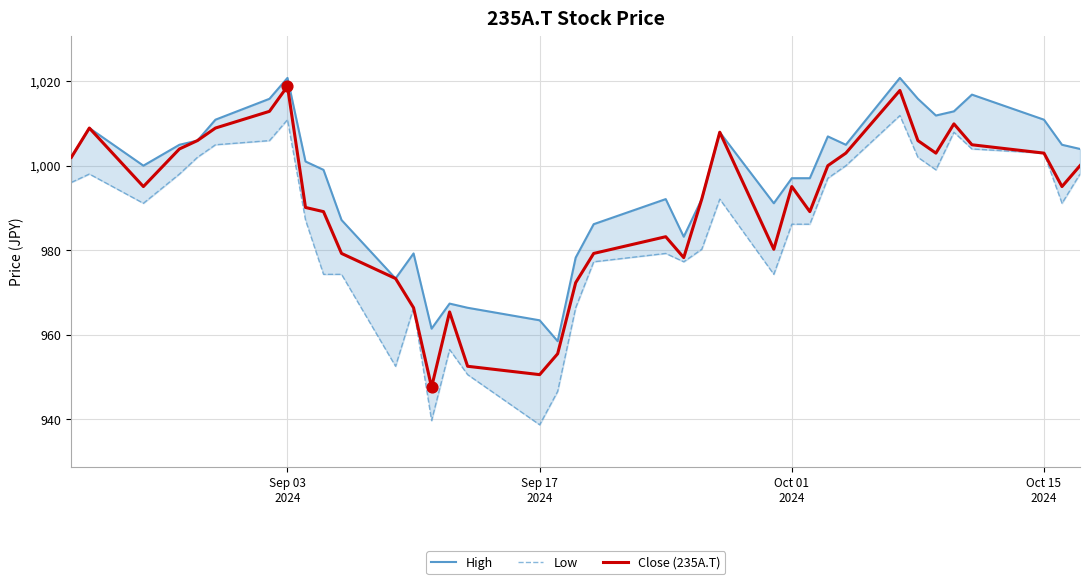

Which series has the largest Y range (max minus min)?

Low